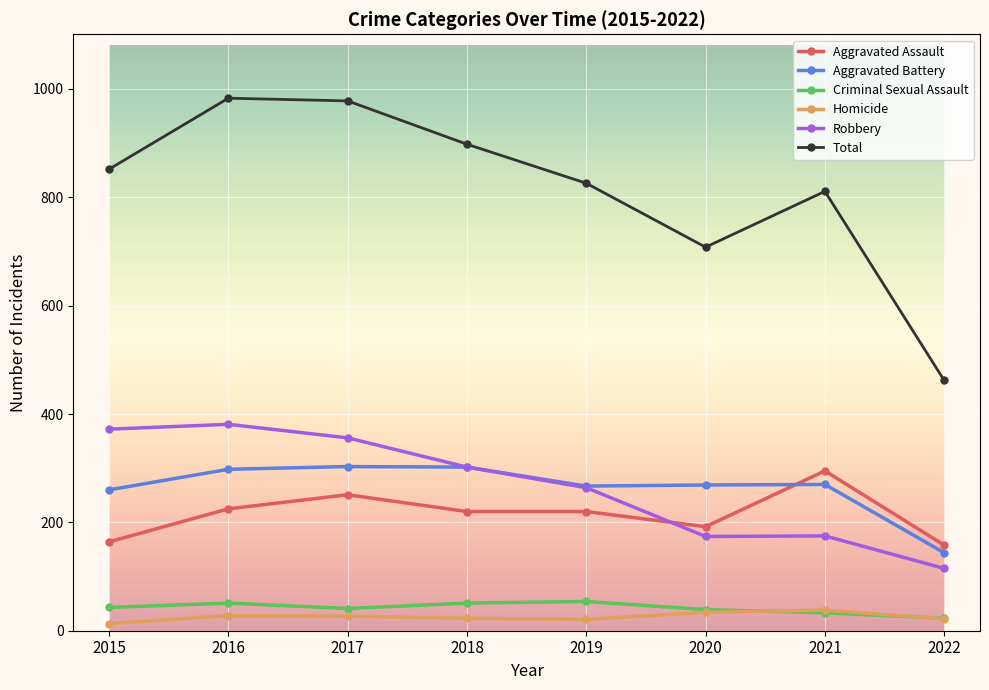

True or false: Total and Homicide cross at least once.

False